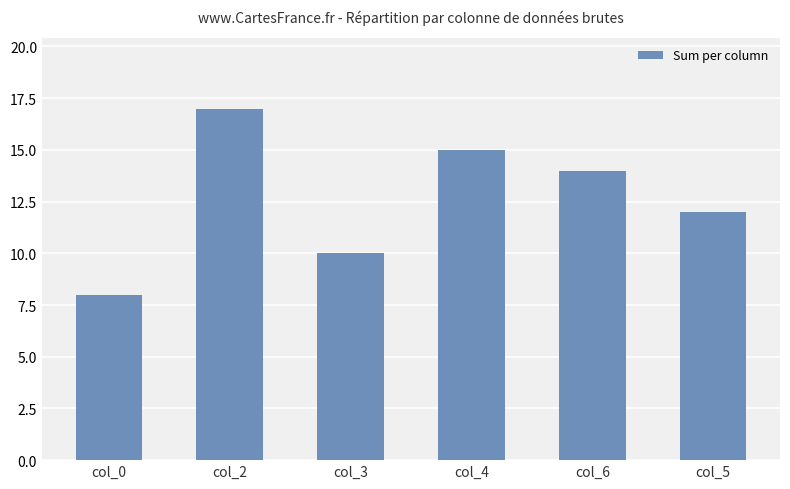

What is the sum of all values?

76